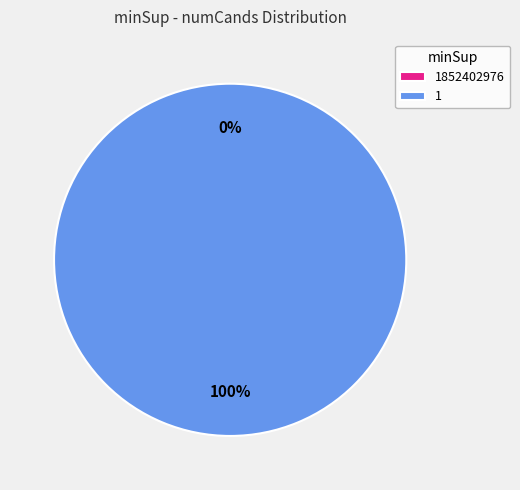

Between 1852402976 and 1, which is larger?

1